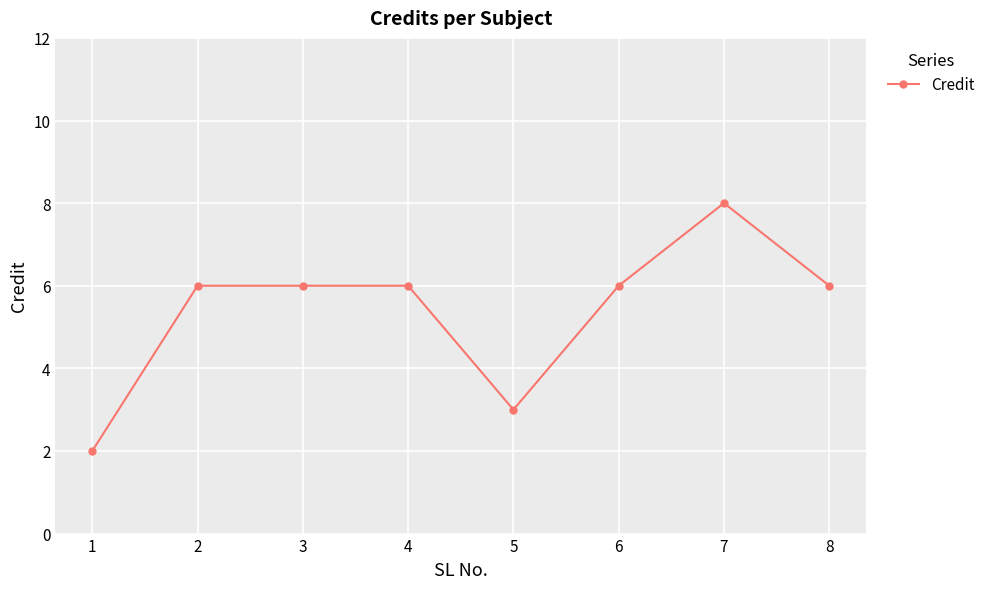

How many data points does each series have?

8